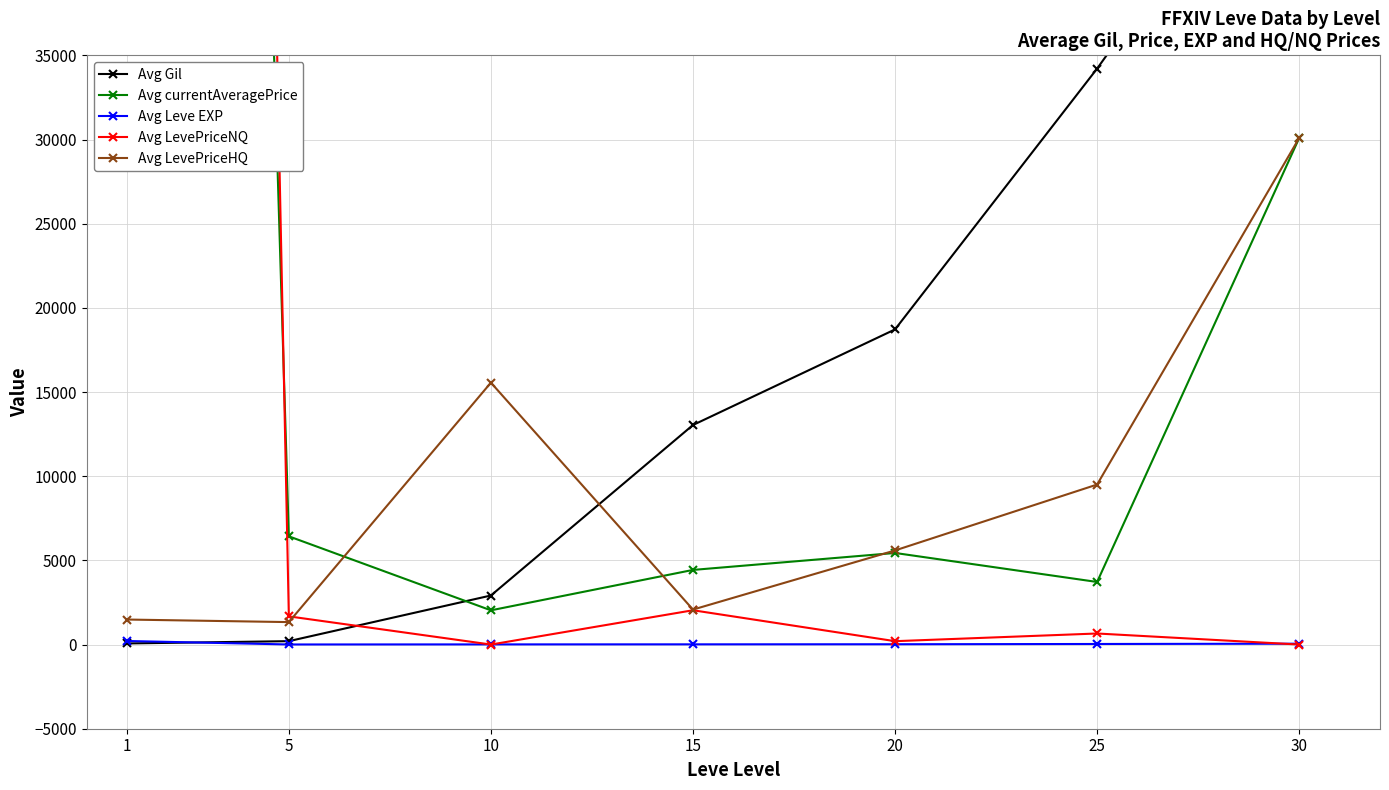

Which category has the lowest value in the Avg Leve EXP series?

5